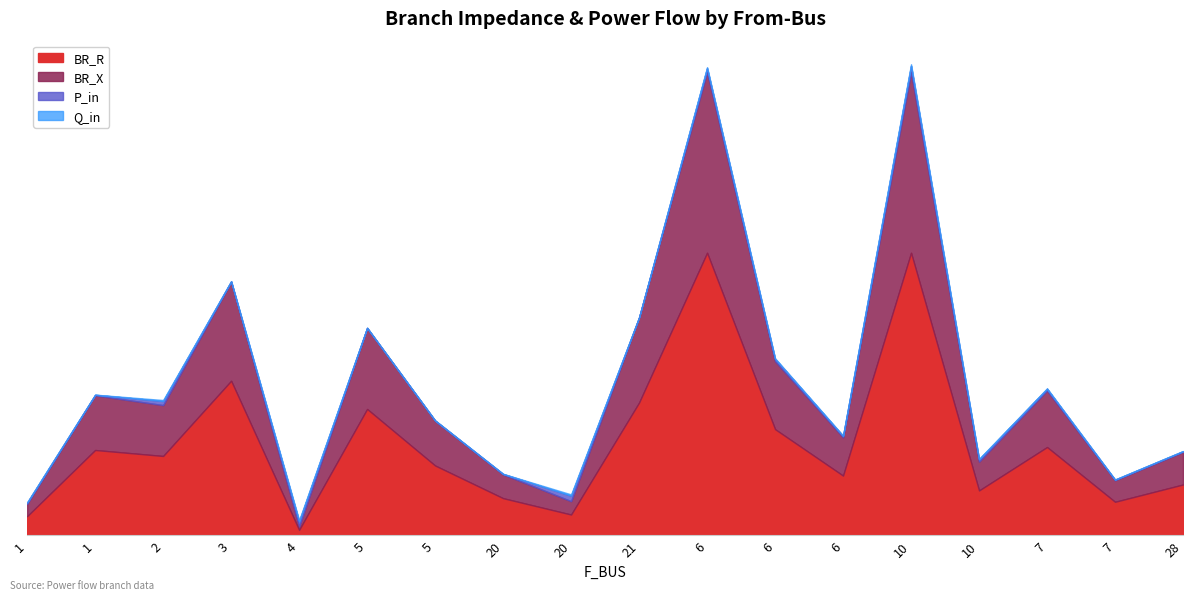

Rank the series at 7 from lowest to highest value.

Q_in, P_in, BR_X, BR_R